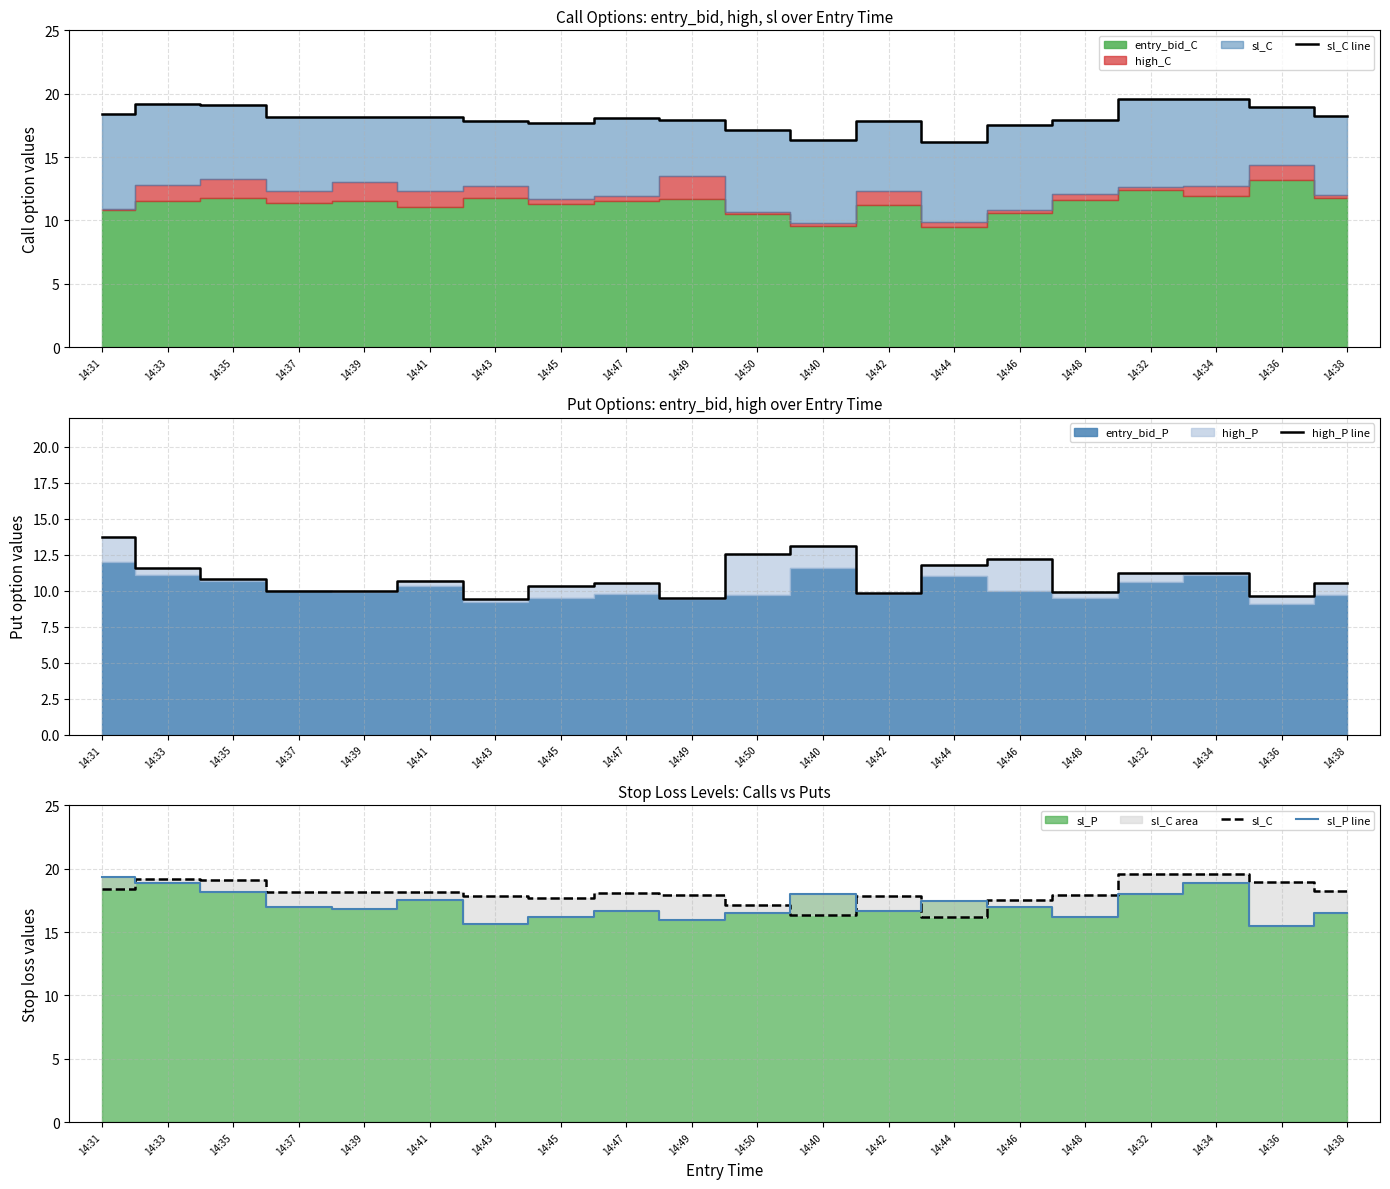

The value of sl_C line at 14:48 is 23.9. True or false?

False